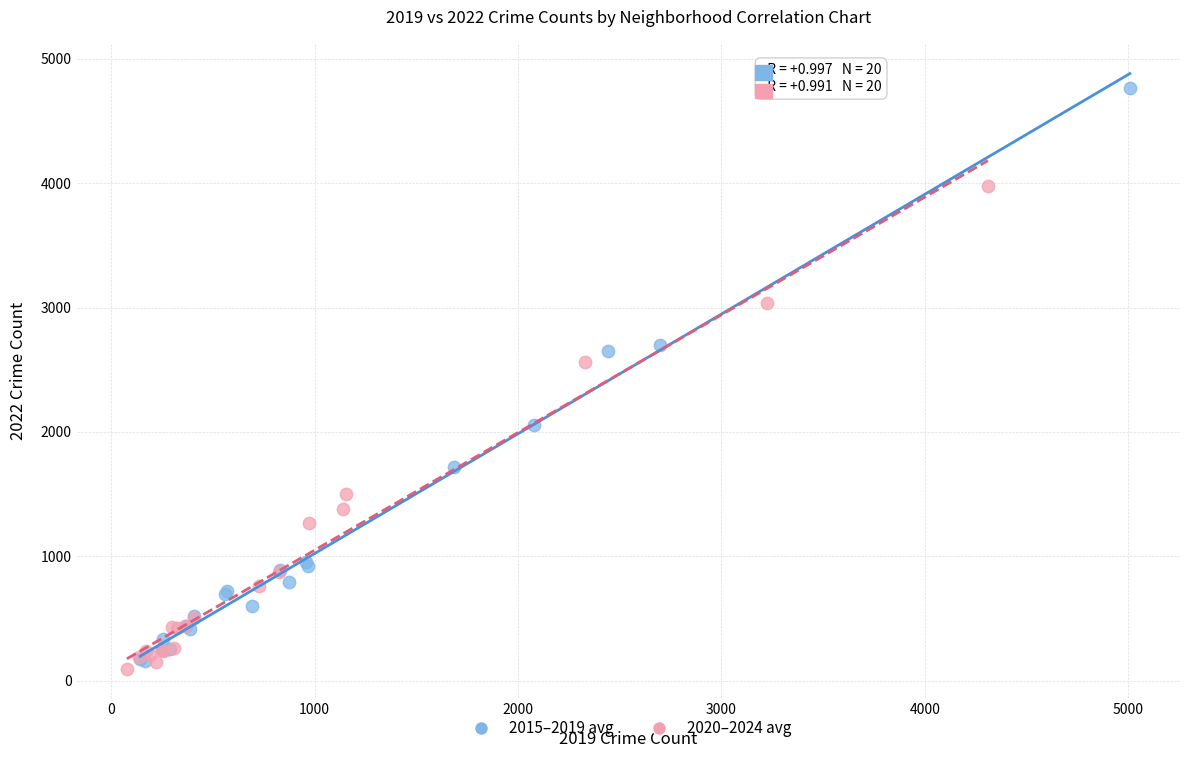

Which series contains the highest Y value?

2015–2019 avg